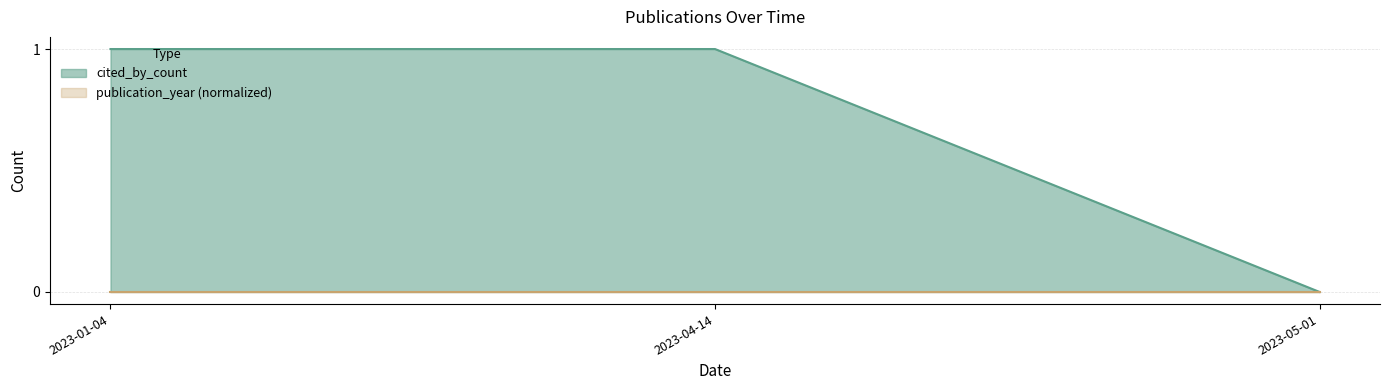

Count the number of categories in the chart.

3